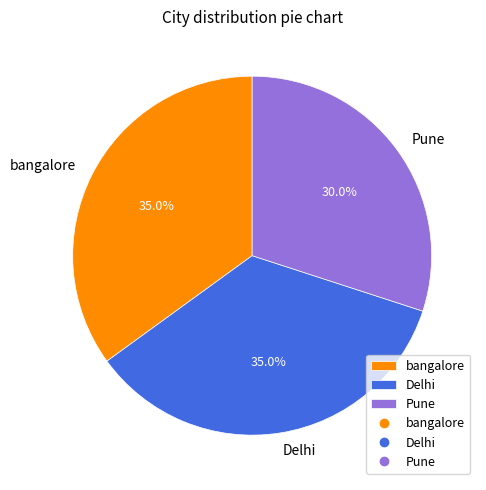

Does Pune account for over 50% of the chart?

No